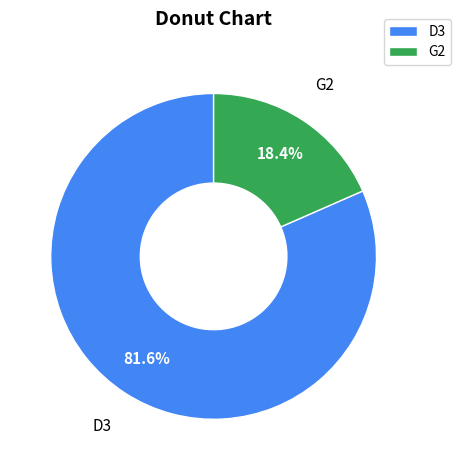

What percentage is NOT represented by G2?

81.6%